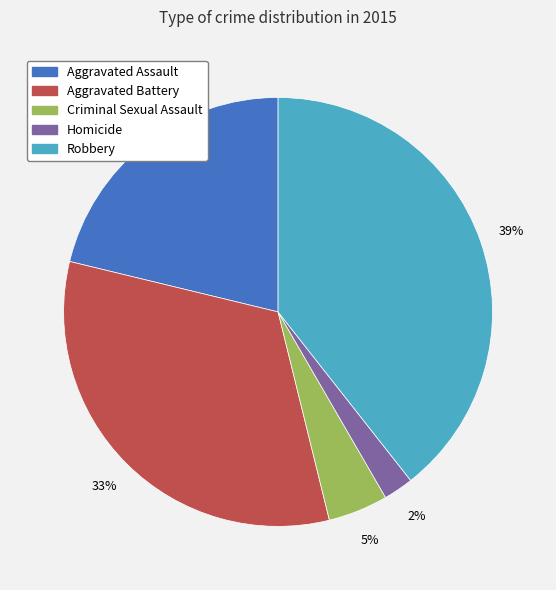

Do Homicide and Robbery together represent more than half of the pie?

No